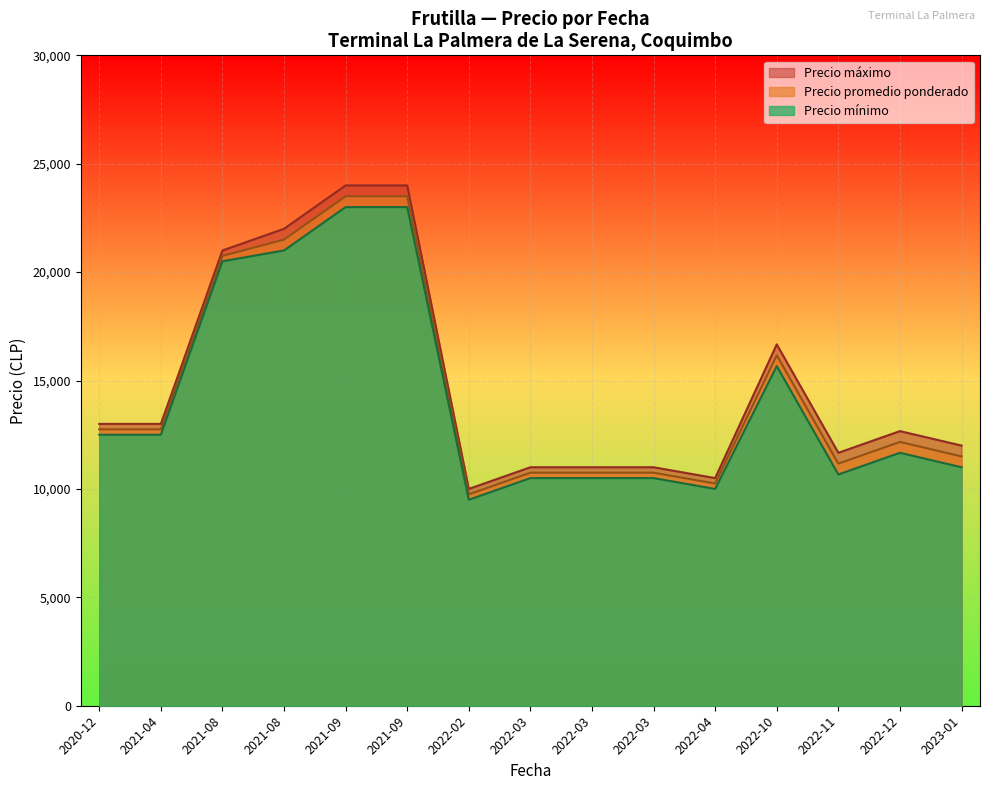

How many lines are shown in the chart?

3